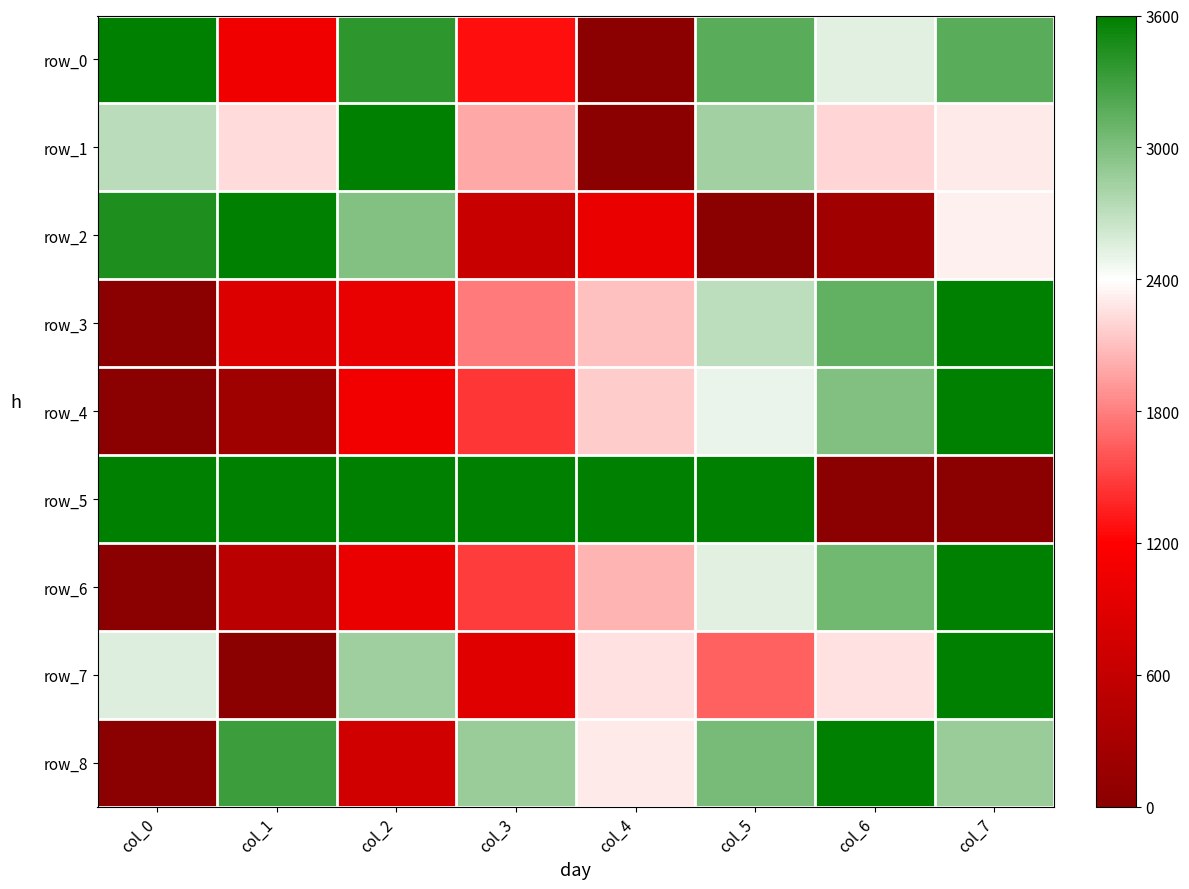

List the labels in order of row_2 value, smallest first.

col_5, col_6, col_3, col_4, col_7, col_2, col_0, col_1